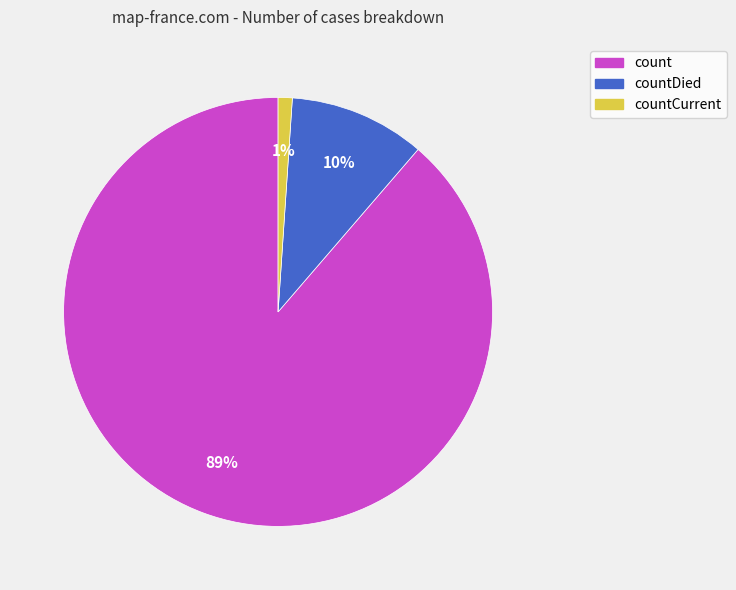

Does any single category account for the majority?

Yes